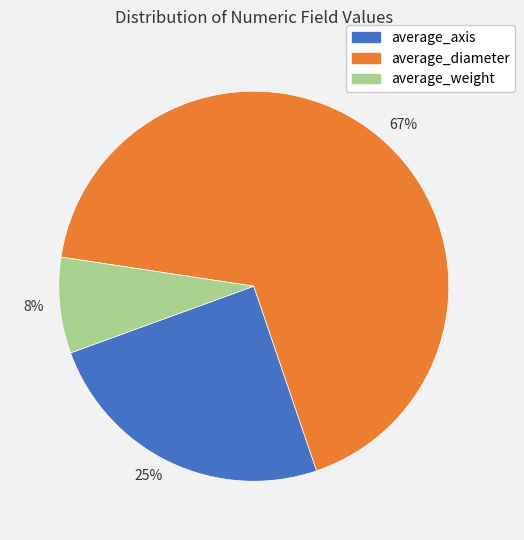

True or false: 25% accounts for 30% of the total.

False